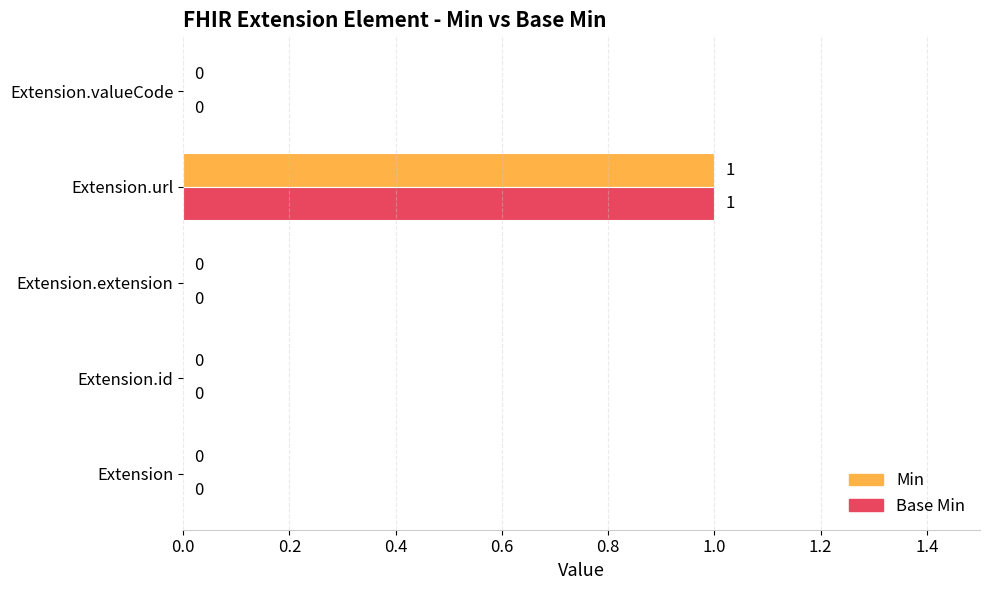

Is it true that Min equals 0 at Extension.url?

False